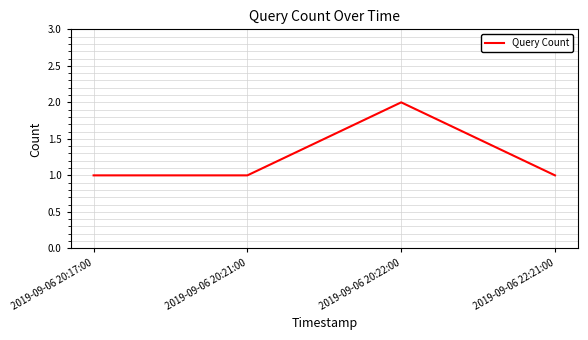

Which label corresponds to the largest value in the chart?

2019-09-06 20:22:00